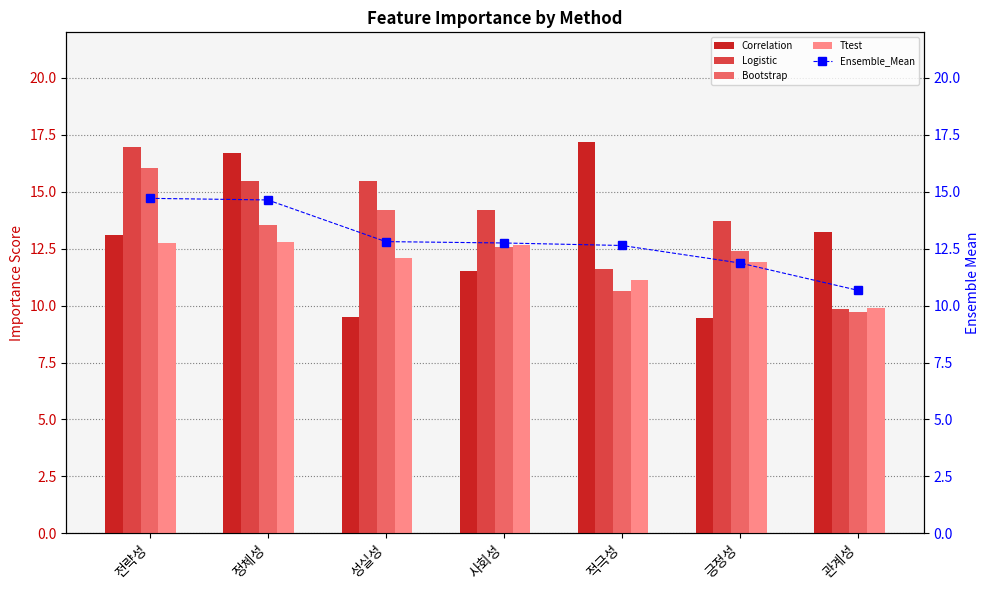

Is the value of Bootstrap at 관계성 greater than the value of Ensemble_Mean at 관계성?

No